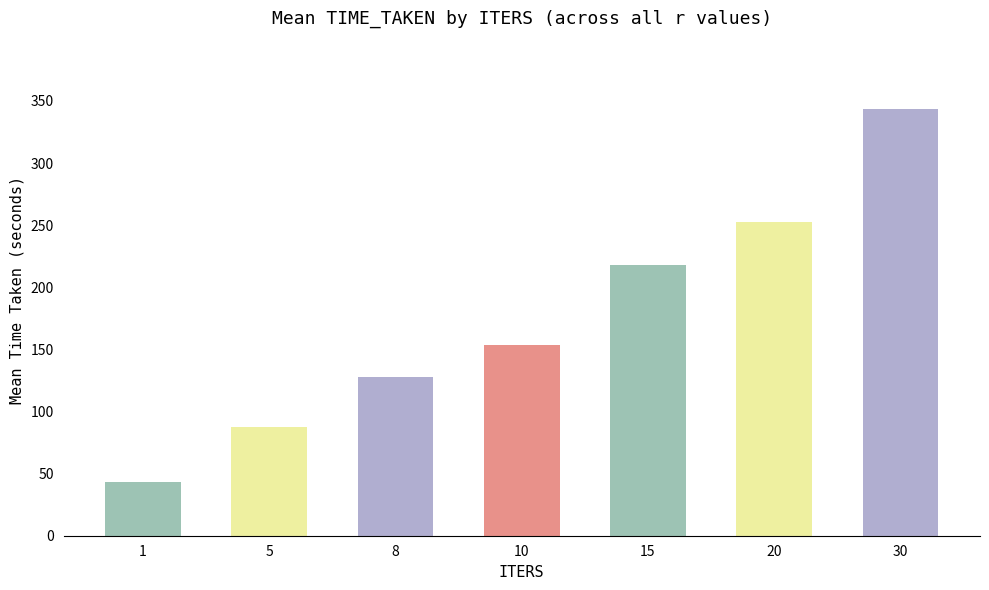

How many series are shown in this chart?

1